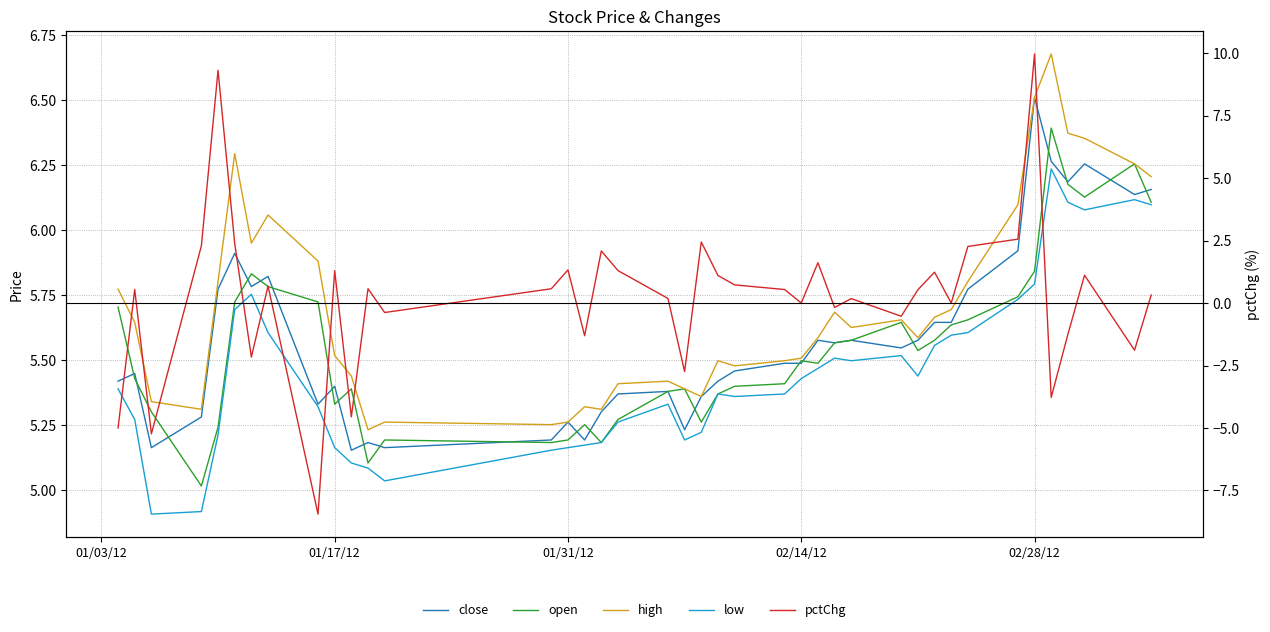

Rank the series at 01/31/12 from lowest to highest value.

pctChg, low, close, open, high